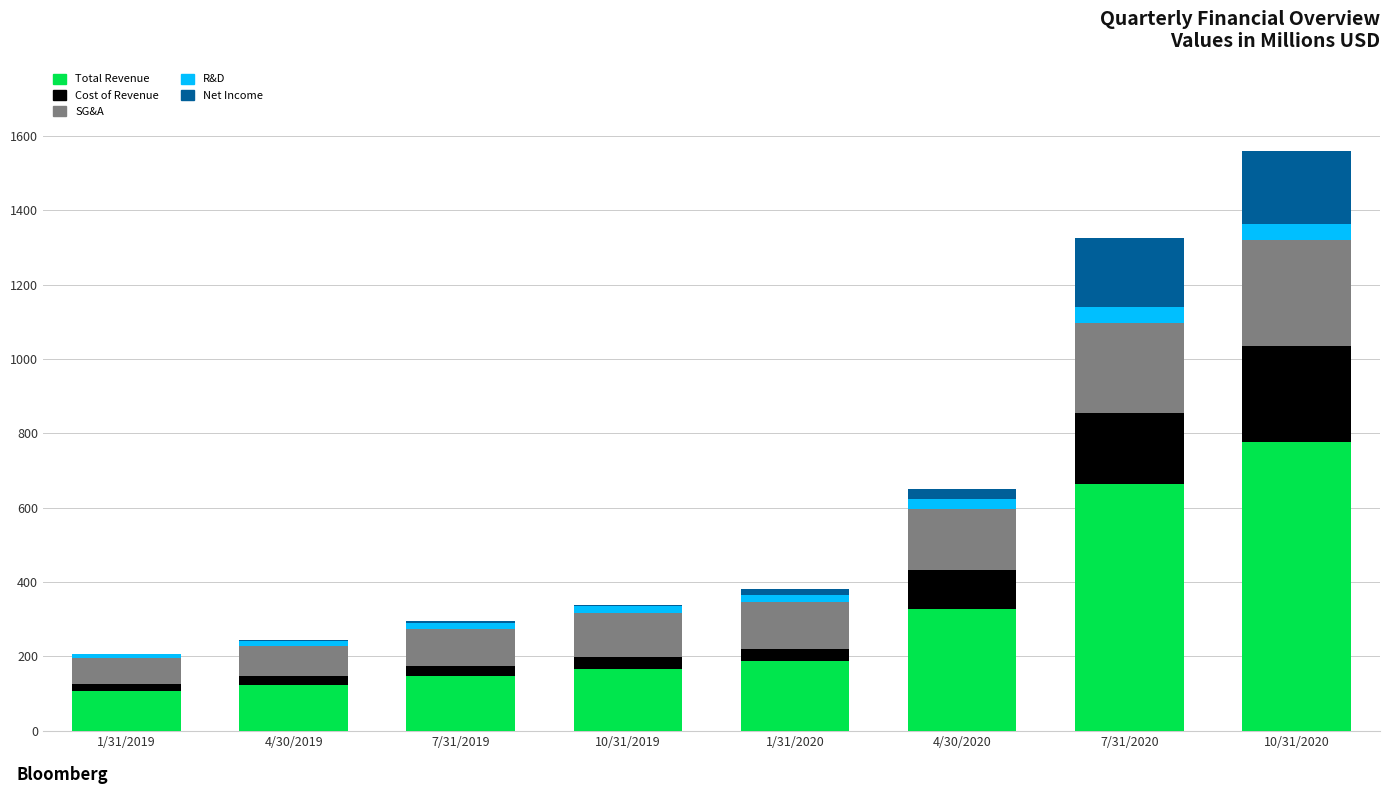

At which category is the sum across all series the highest?

10/31/2020